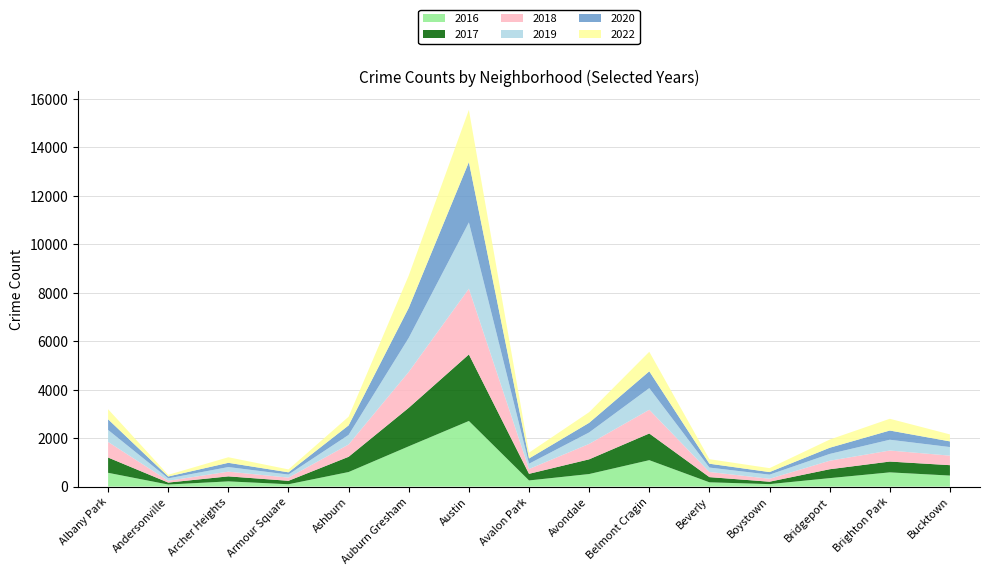

Reading left to right, list all the values displayed in this chart.

2020: 440	77	175	93	393	1238	2489	216	397	694	159	106	255	380	234
2022: 416	69	230	120	358	1334	2151	241	439	806	187	162	337	485	288
2017: 630	81	207	142	629	1589	2744	273	607	1101	214	100	367	446	429
2016: 569	85	215	97	601	1662	2707	254	518	1090	177	102	349	587	455
2018: 643	74	194	131	507	1480	2712	198	636	979	212	120	351	455	393
2019: 495	100	190	126	396	1406	2735	219	473	892	182	171	280	445	354